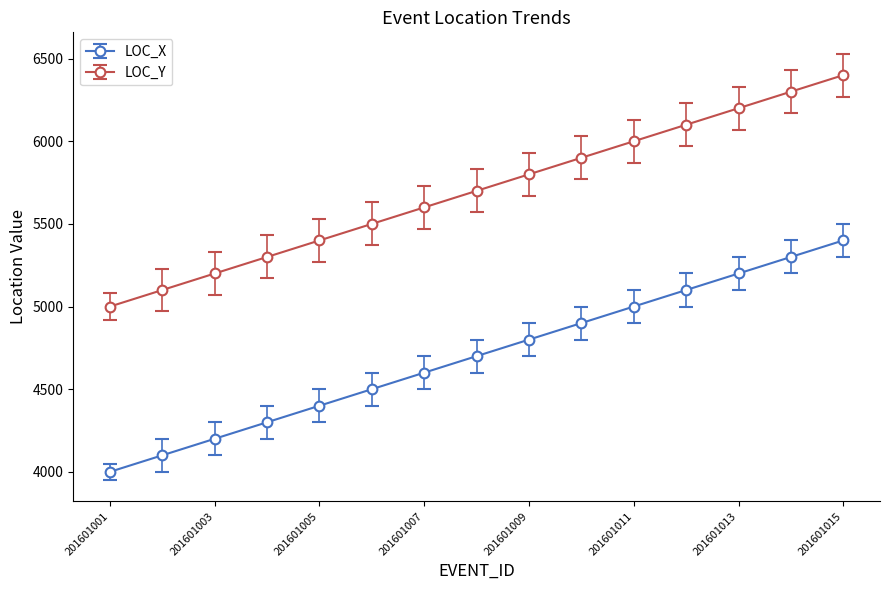

True or false: LOC_Y and LOC_X cross at least once.

False